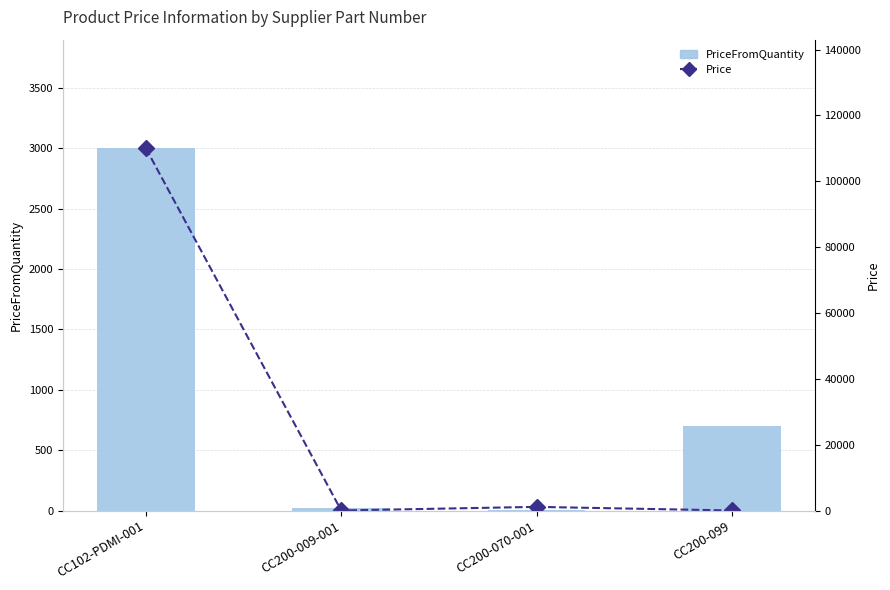

What is the difference between the maximum and minimum values in the PriceFromQuantity series?

2993